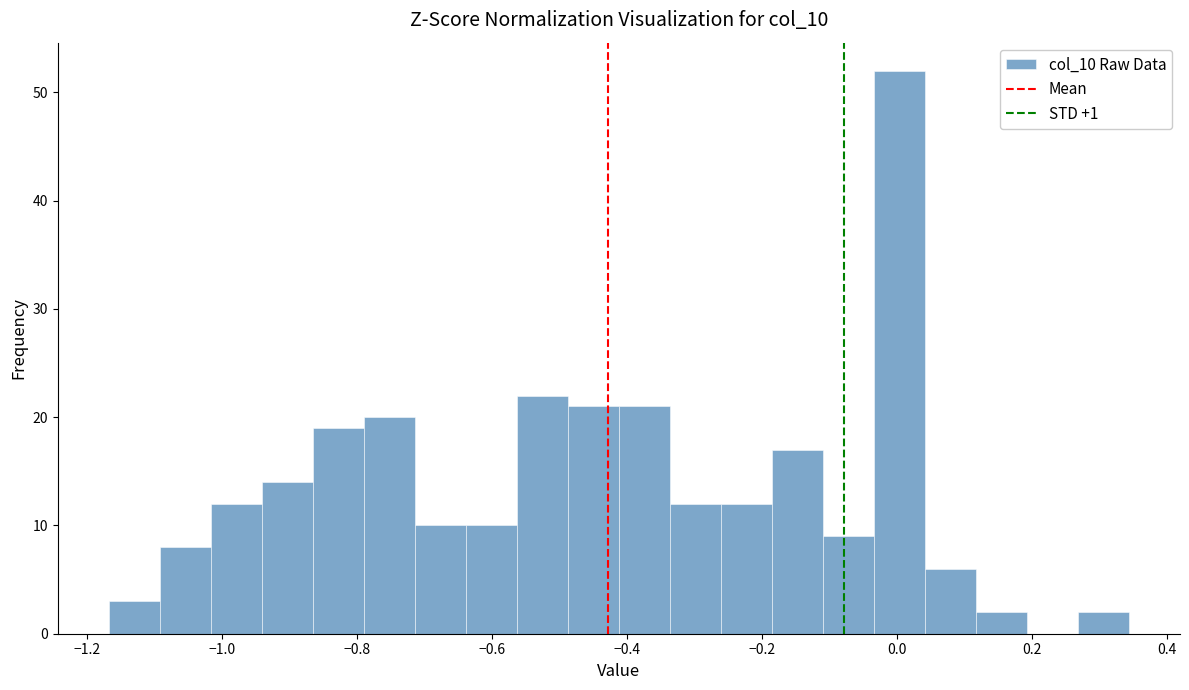

Read against the x-axis, roughly where is the centre of the tallest bar?

0.00